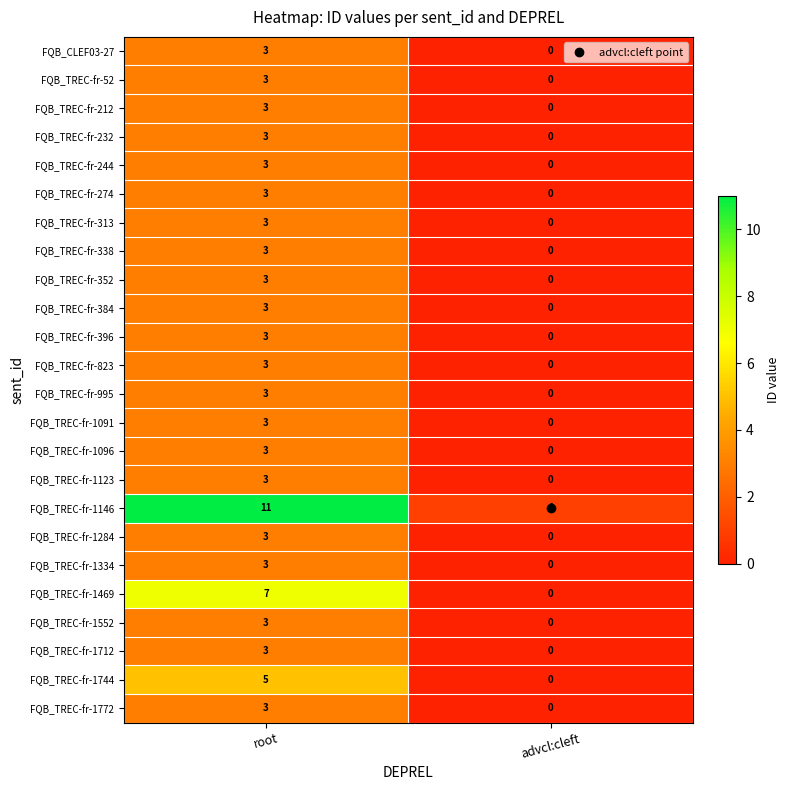

How many series are shown in this chart?

24